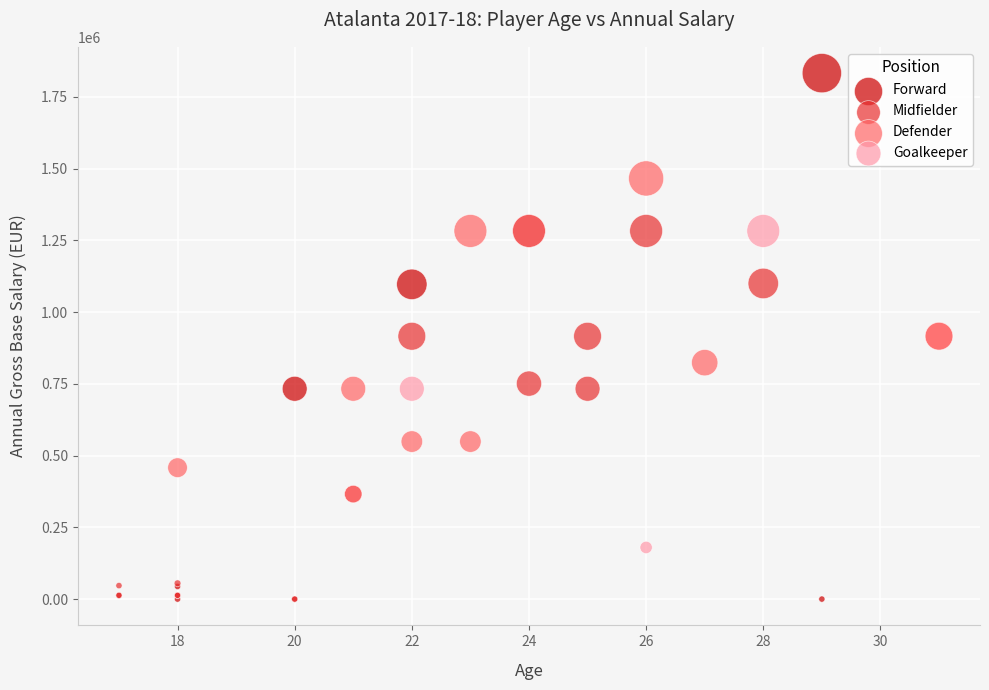

Which series contains the highest Y value?

Forward